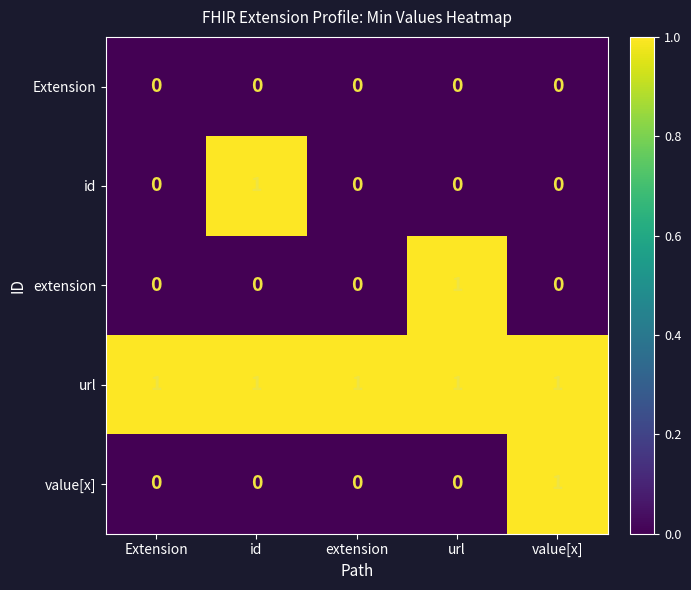

Reading left to right, extract all data points from this chart.

Extension: Extension=0	id=0	extension=0	url=0	value[x]=0
id: Extension=0	id=1	extension=0	url=0	value[x]=0
extension: Extension=0	id=0	extension=0	url=1	value[x]=0
url: Extension=1	id=1	extension=1	url=1	value[x]=1
value[x]: Extension=0	id=0	extension=0	url=0	value[x]=1